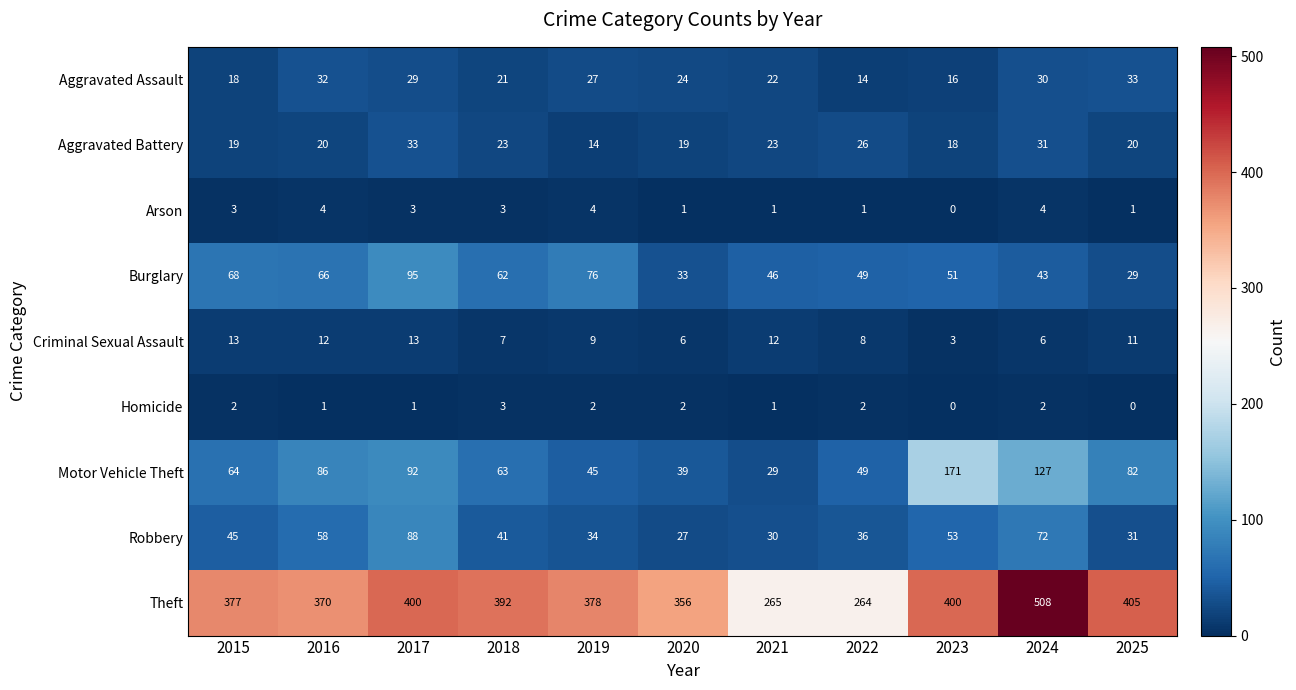

What is the total value across all series at 2018?

615